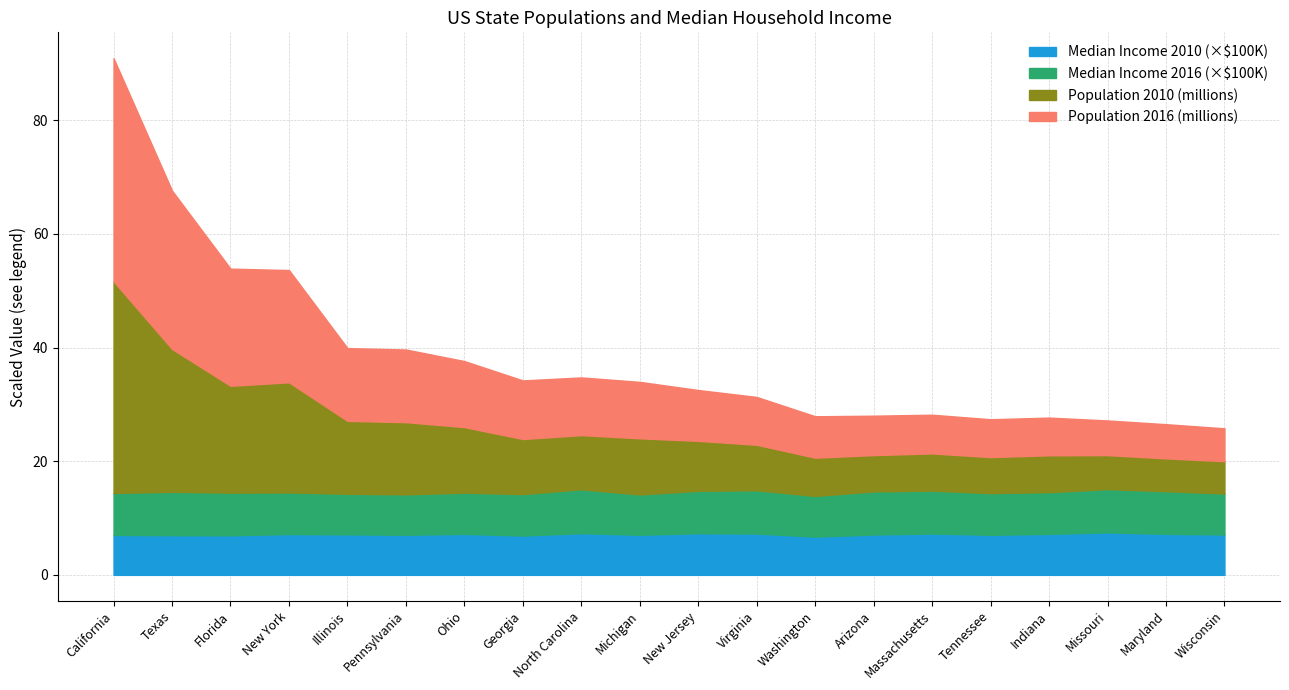

Read the 2016 Population value at California, to the nearest 100.

39250000